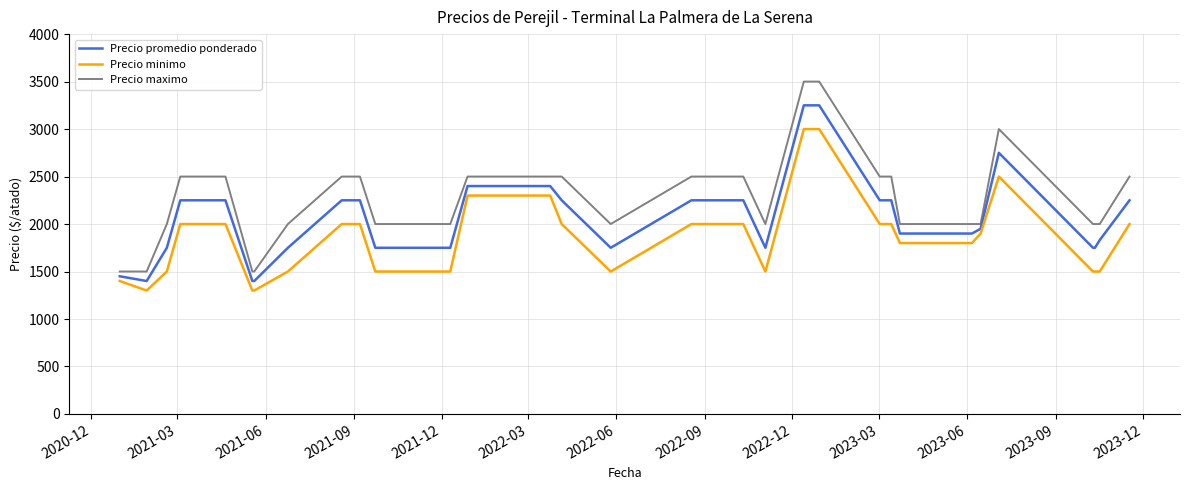

List the series in order of their overall mean, lowest first.

Precio minimo, Precio promedio ponderado, Precio maximo